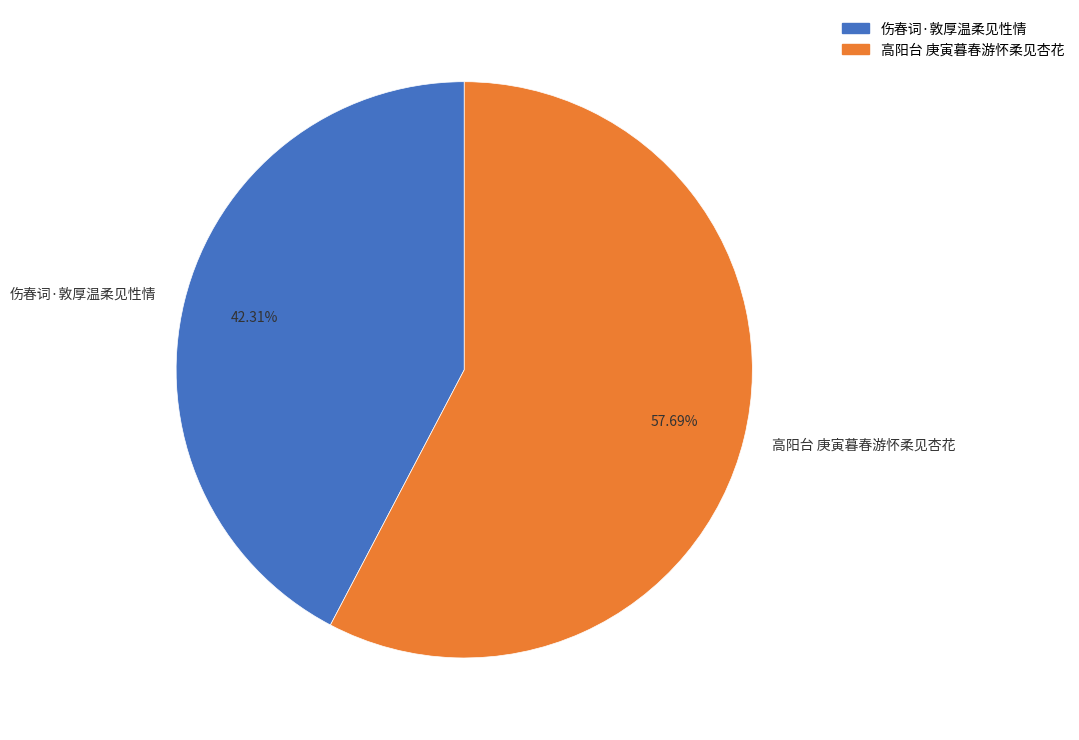

To the nearest percent, what is the average slice percentage?

50%